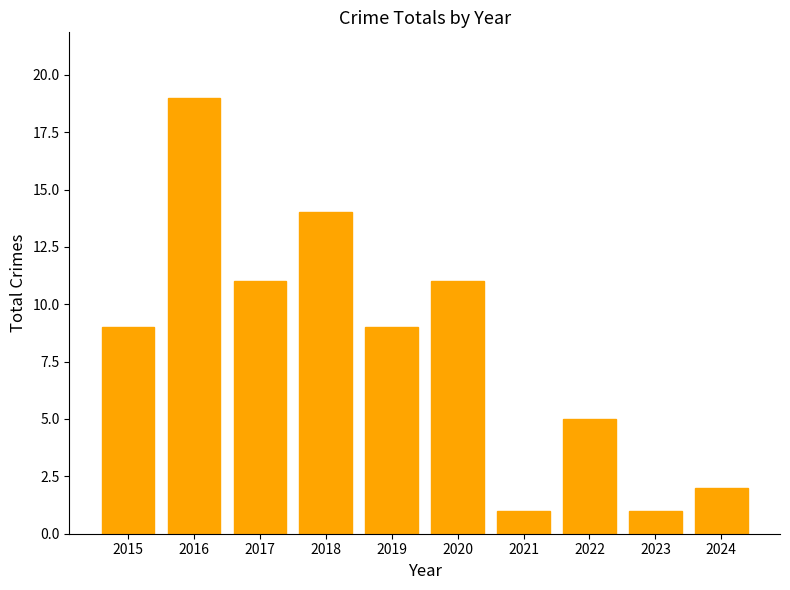

Count the number of categories in the chart.

10